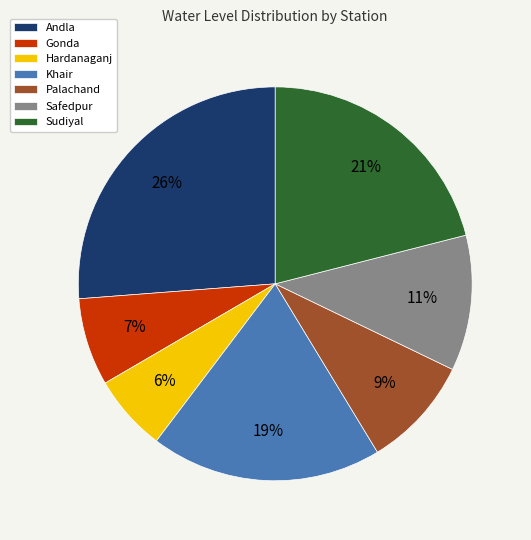

Count the number of slices in the pie.

7